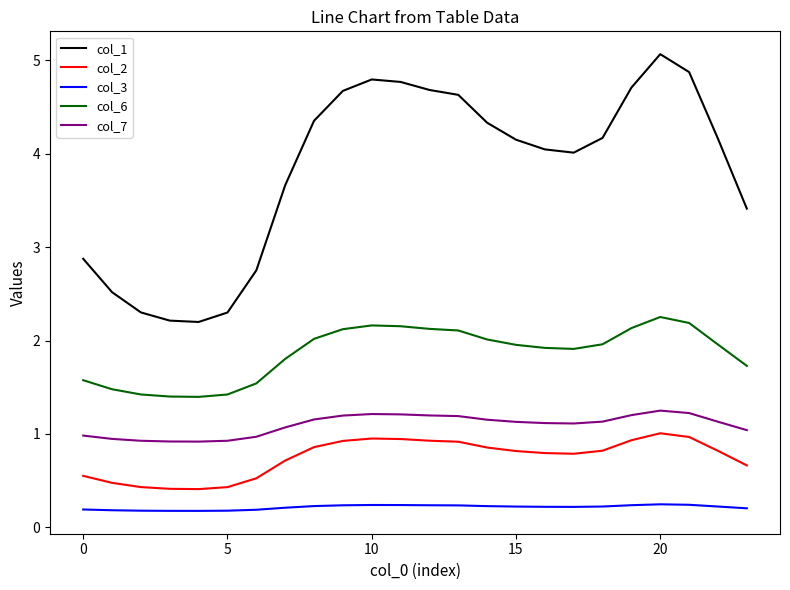

Rank the series by their maximum value, from lowest to highest.

col_3, col_2, col_7, col_6, col_1